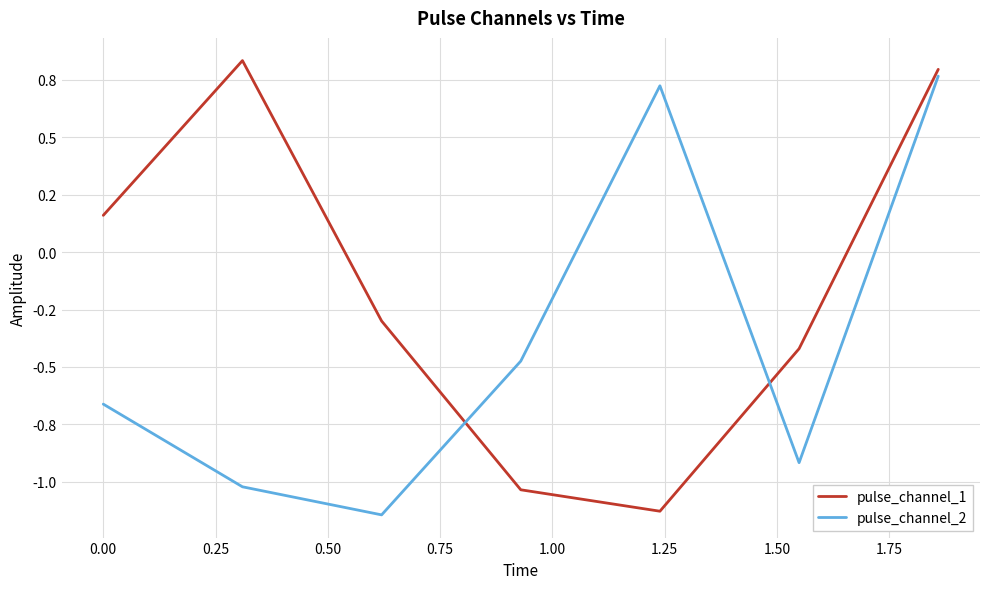

In pulse_channel_1, how many points are lower than both neighbors (excluding endpoints)?

1